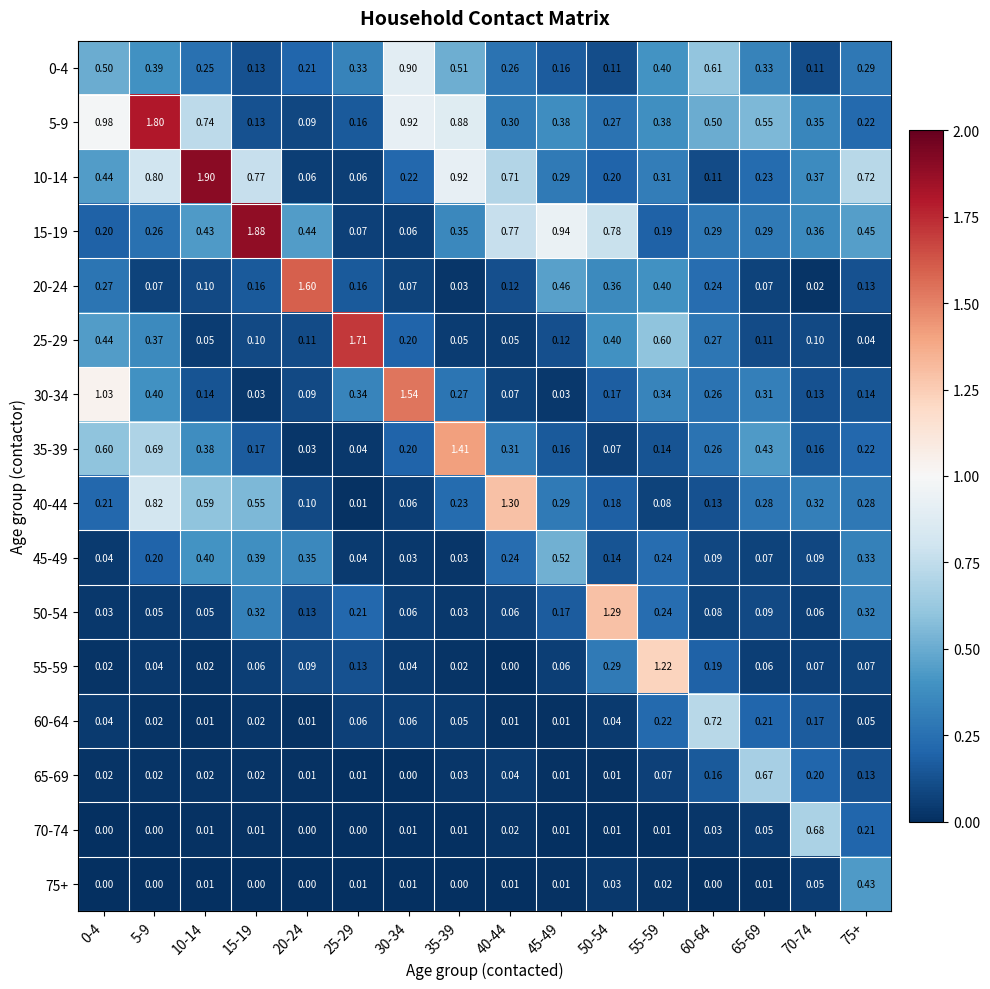

Is the value of 10-14 at 60-64 greater than the value of 20-24 at 15-19?

No